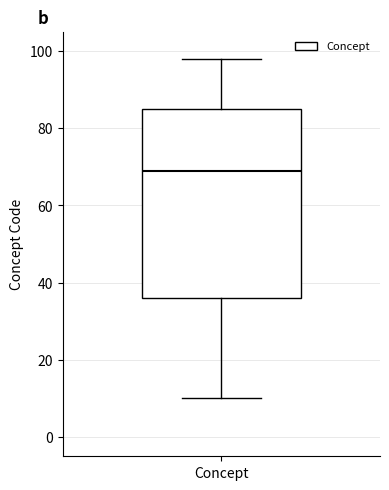

Transcribe this box plot: give where the median line is, the range the box spans, and where the two whiskers end, as read against the y-axis. The values are not printed on the chart, so give them approximately, as read against the axis.

median 70, box 36 to 86, whiskers 10 to 98